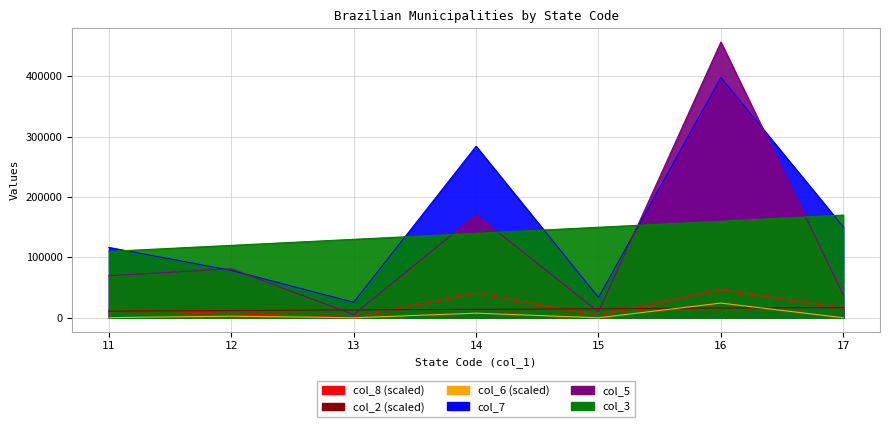

Between 16 and 12, which is larger?

16